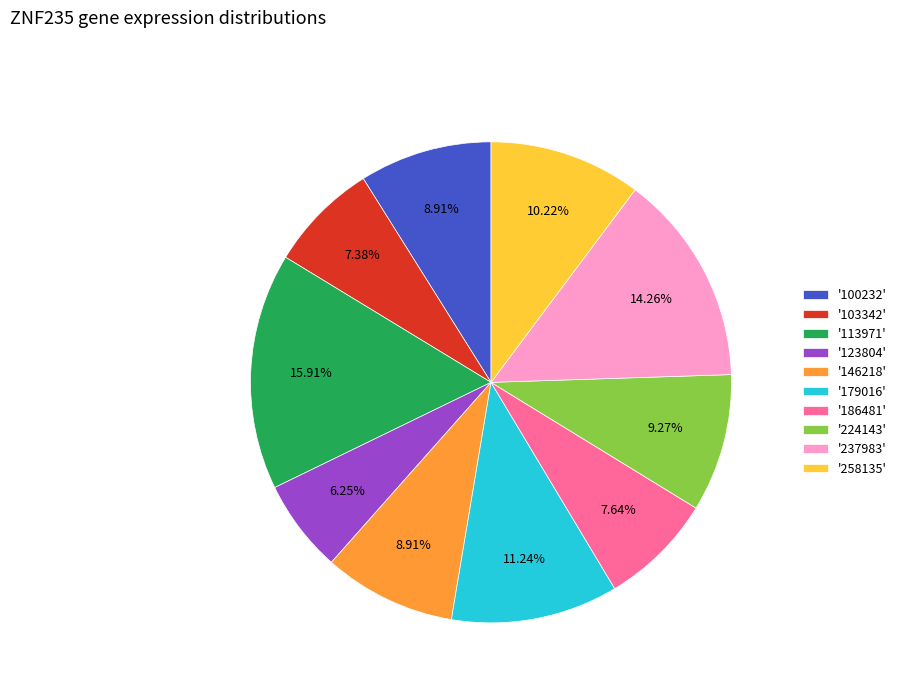

To the nearest percent, what is the difference between the largest and smallest slice percentages?

10%